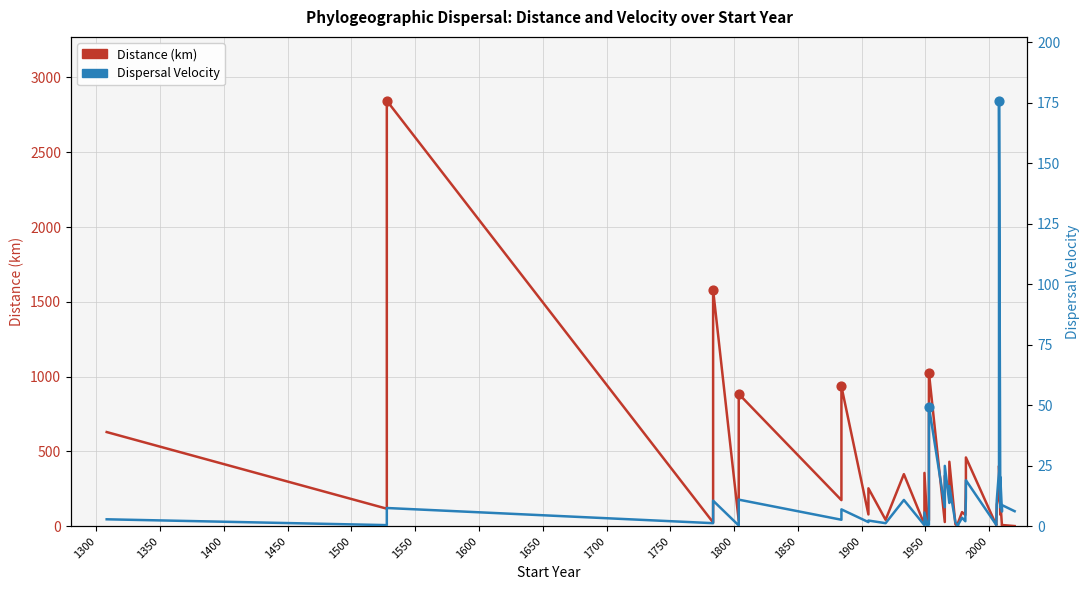

Is the value of Dispersal Velocity at 1300 greater than the value of Distance (km) at 1600?

No